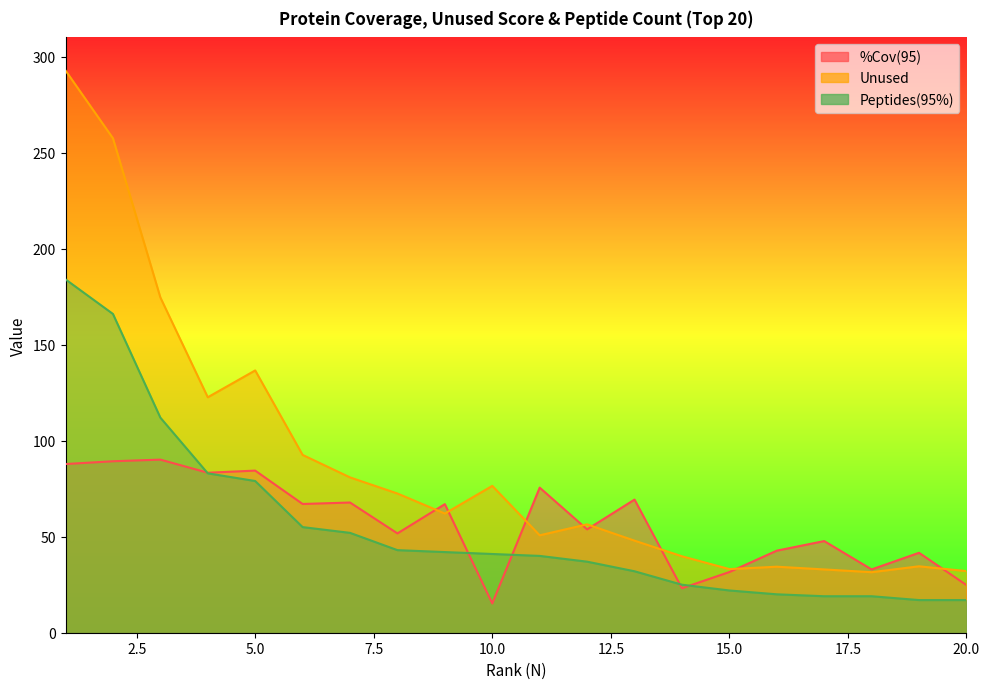

At how many categories does at least one series exceed 97?

5